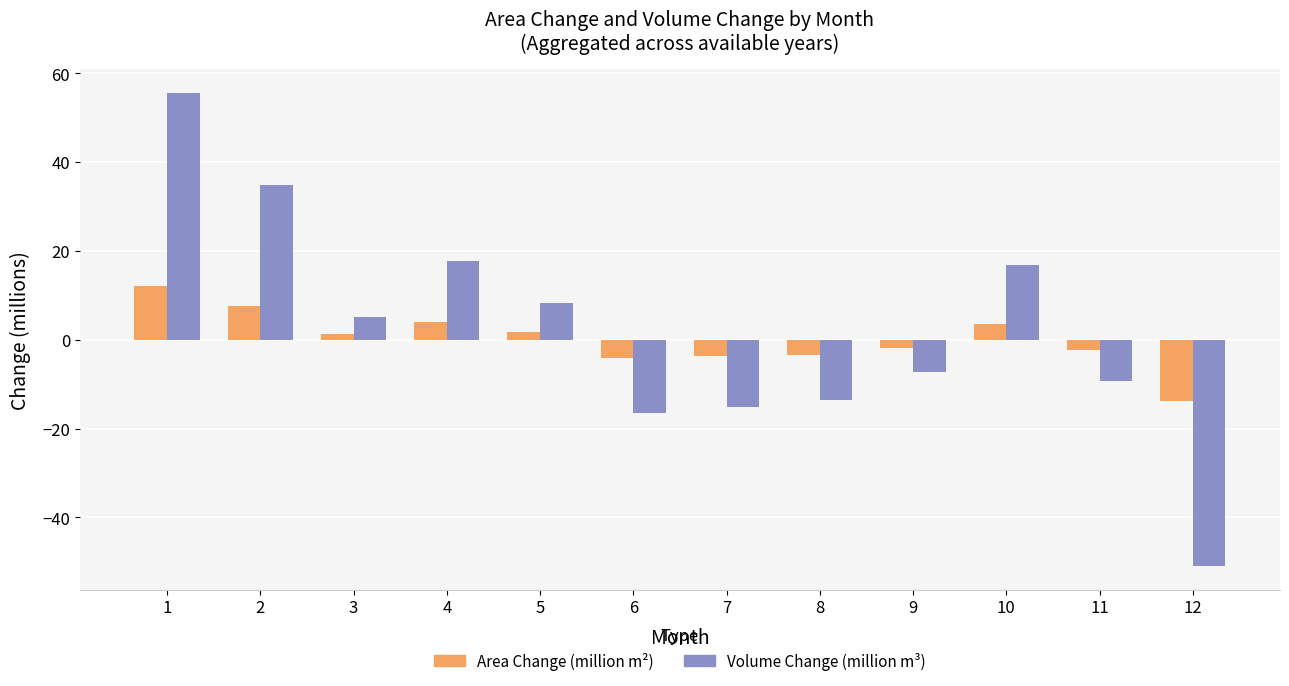

What is the total value across all series at 1?

67.8